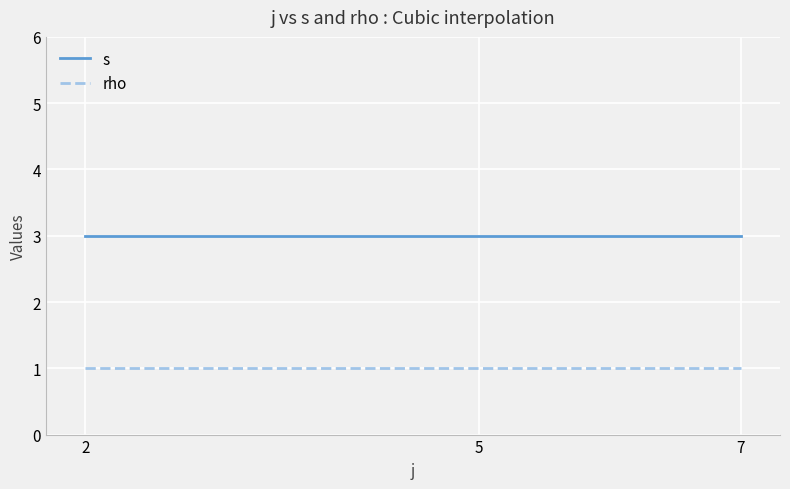

Rank the series by their average value, from highest to lowest.

s, rho